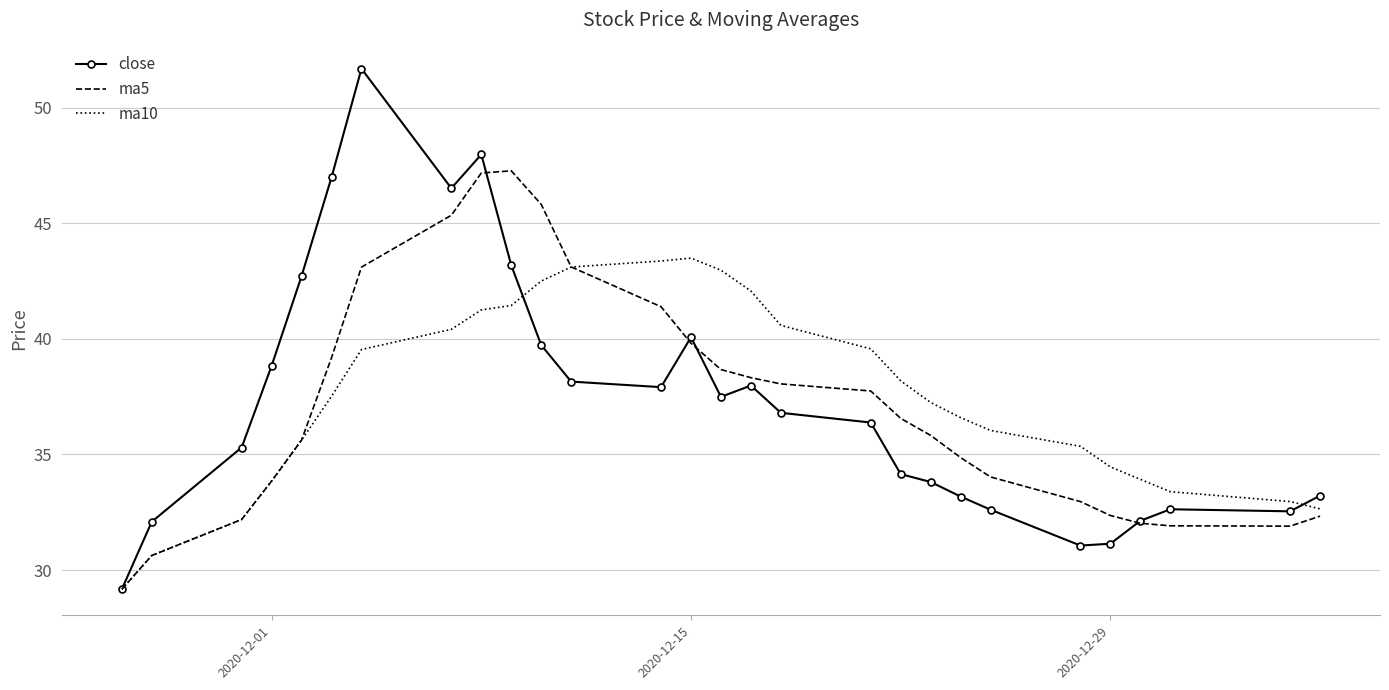

Which series has the largest range (max minus min)?

close